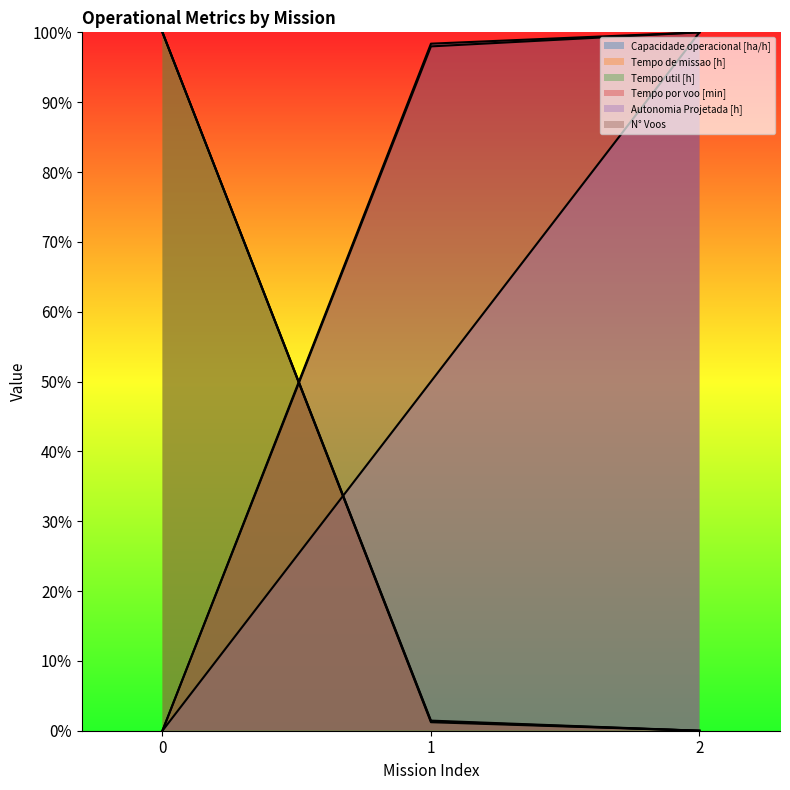

Which series has the largest range (max minus min)?

Capacidade operacional [ha/h]